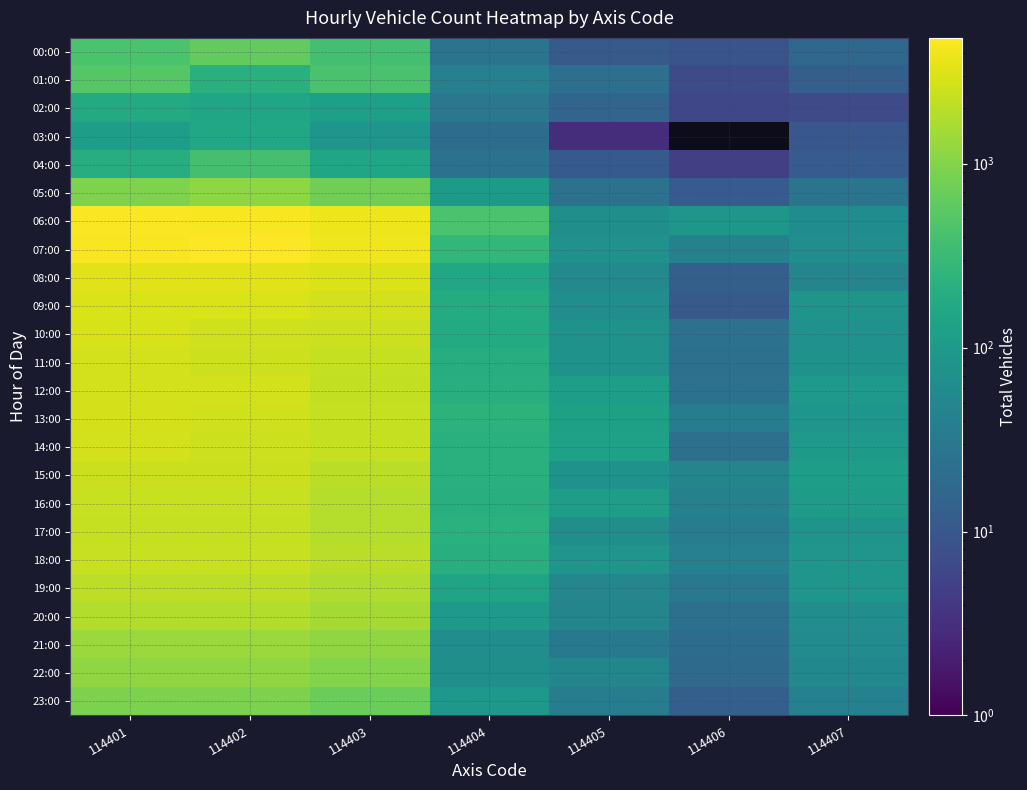

Which label corresponds to the smallest value in the chart?

114406